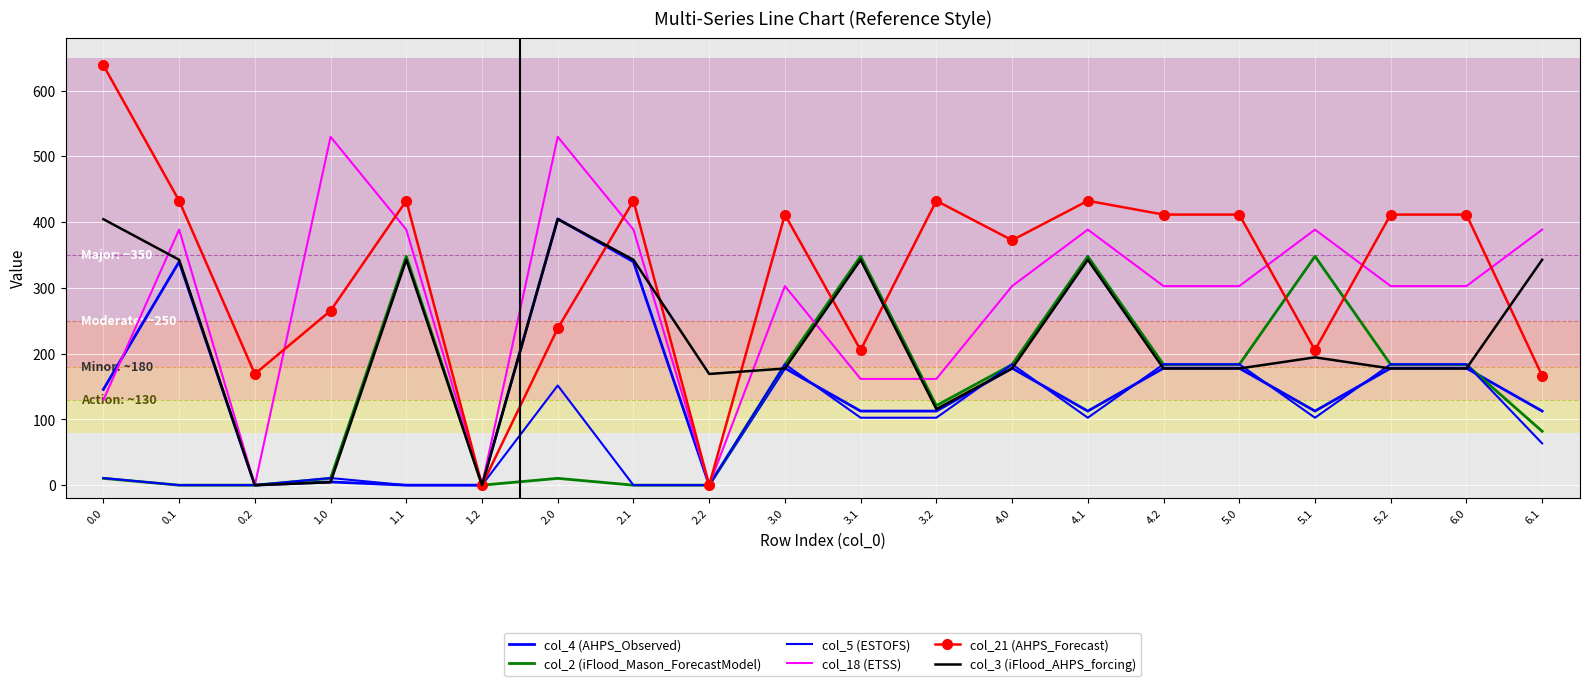

What is the greatest value displayed?

638.4